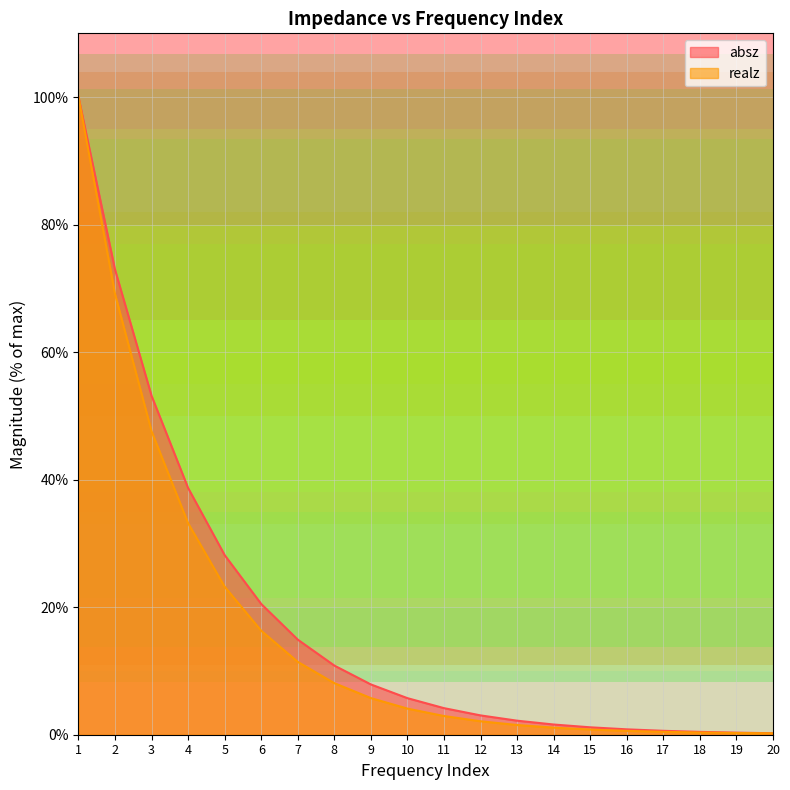

Which series has the largest range (max minus min)?

realz